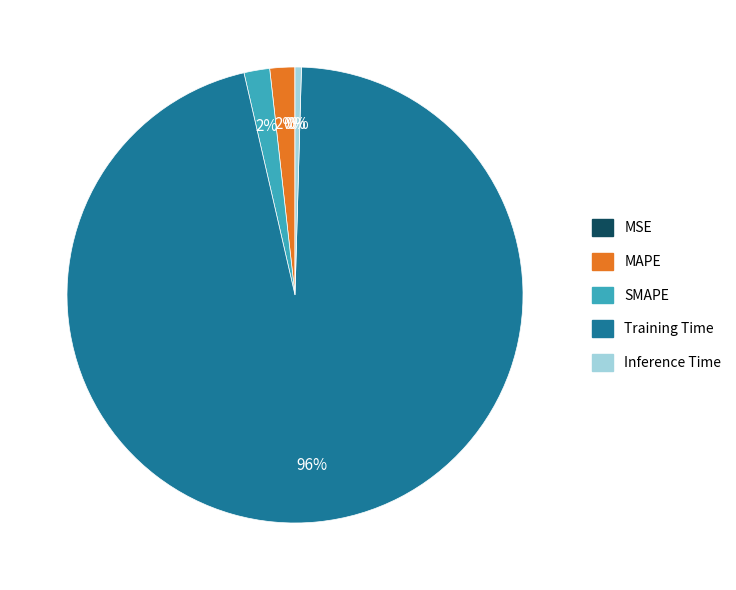

To the nearest percent, what is the difference between the largest and smallest slice percentages?

96%